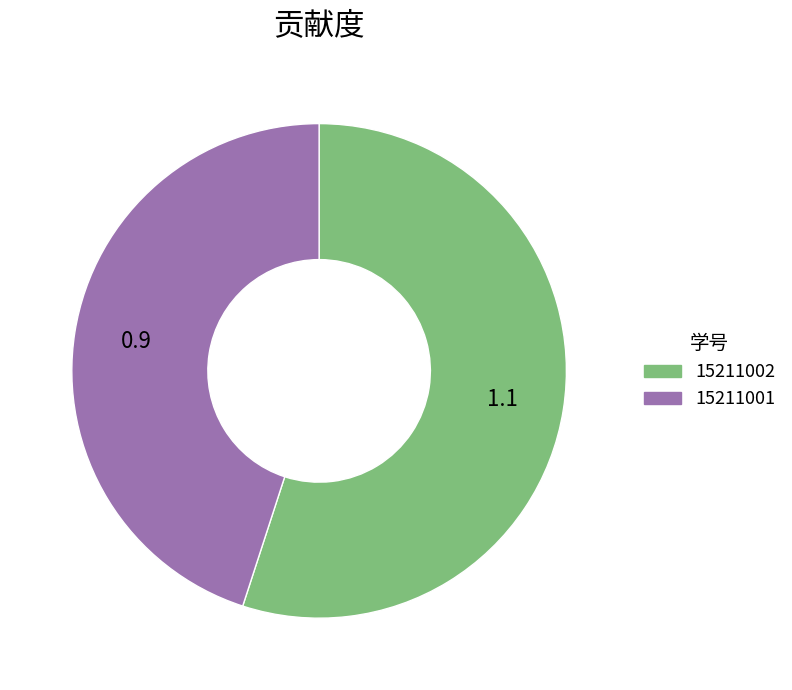

Which category has the biggest portion of the pie?

15211002